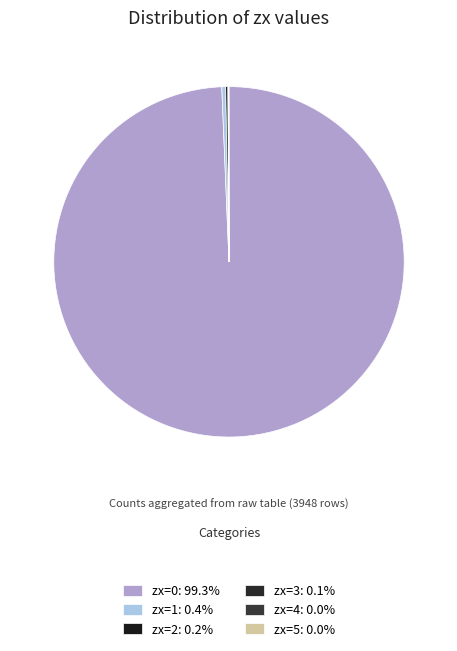

Do zx=2 and zx=5 together represent more than half of the pie?

No